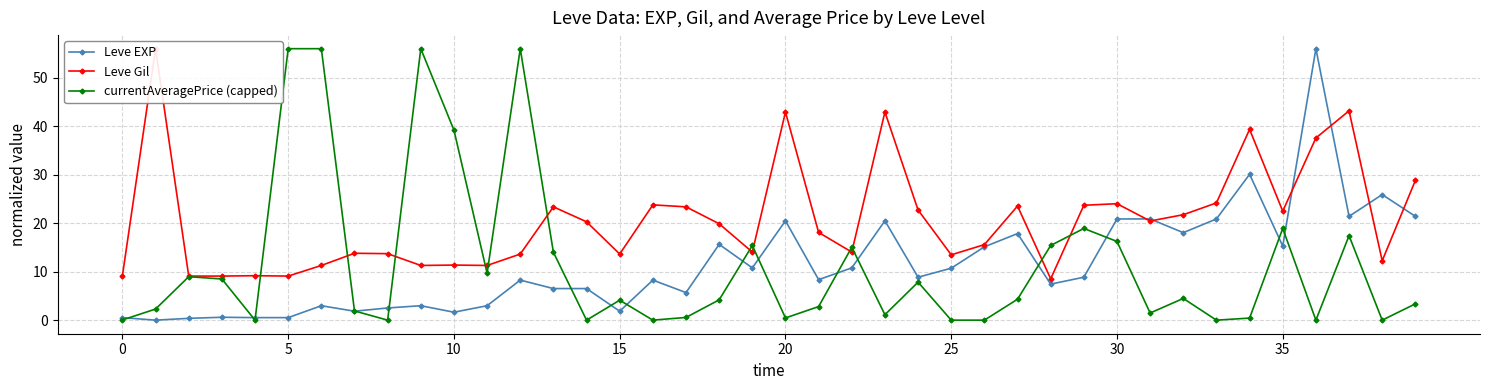

What is the maximum value for Leve EXP?

56.0